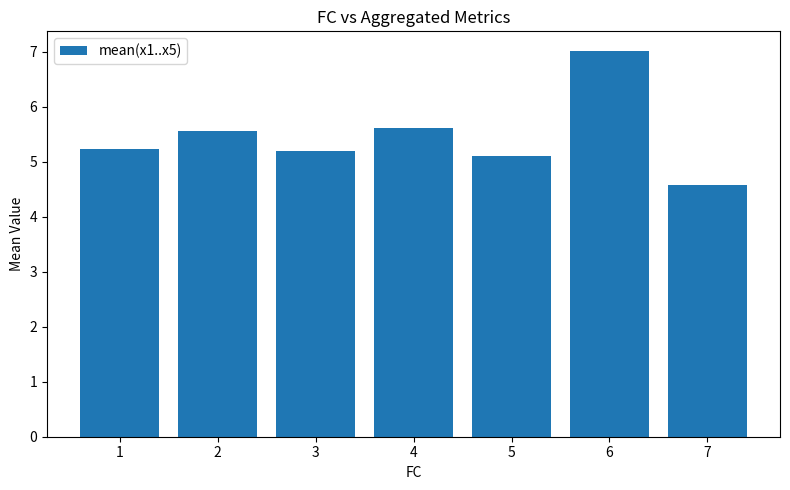

What value does the data have at 6?

7.0